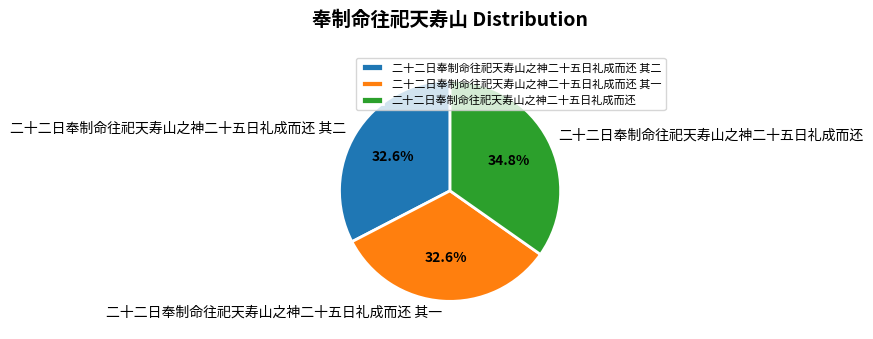

Is there a majority slice in this chart?

No